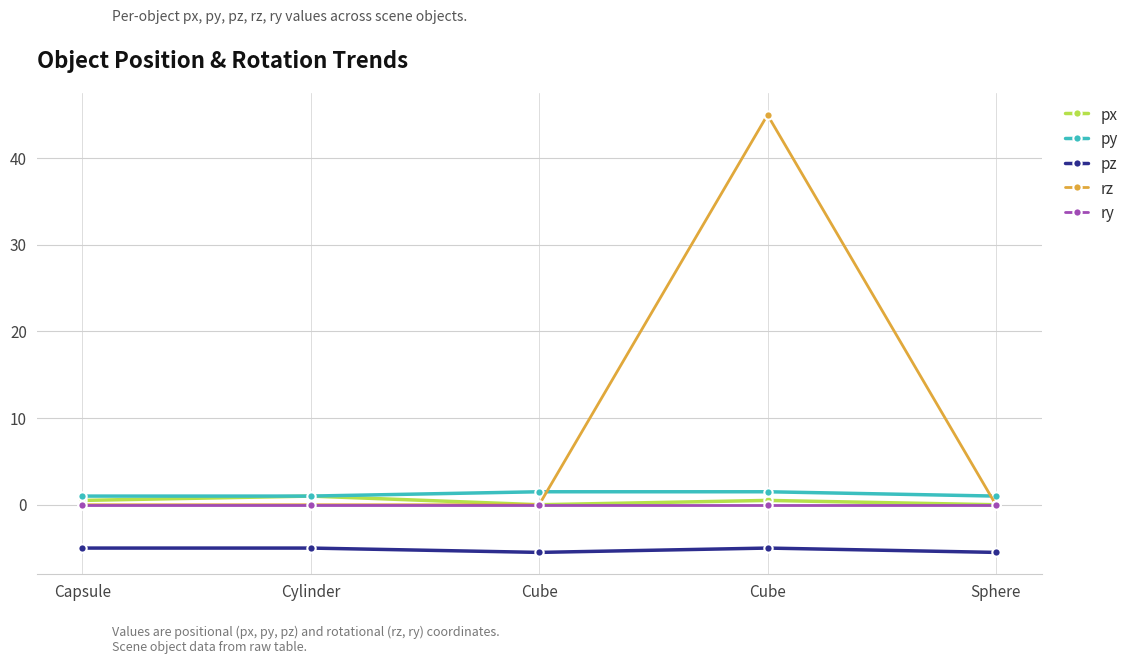

What is the difference between the second highest and minimum values in the py series?

0.5